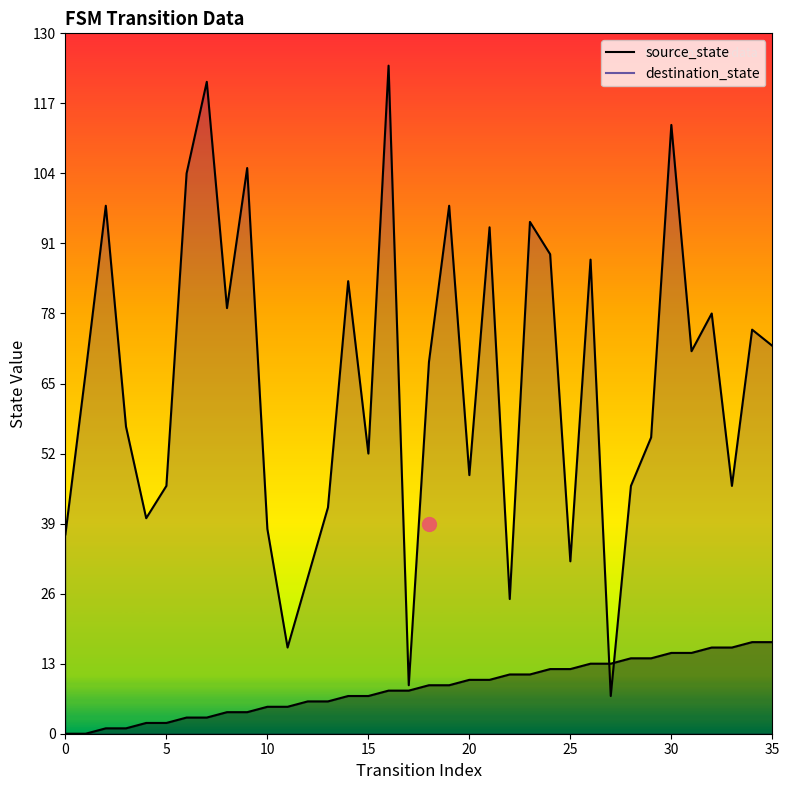

Count the number of data series in this chart.

2